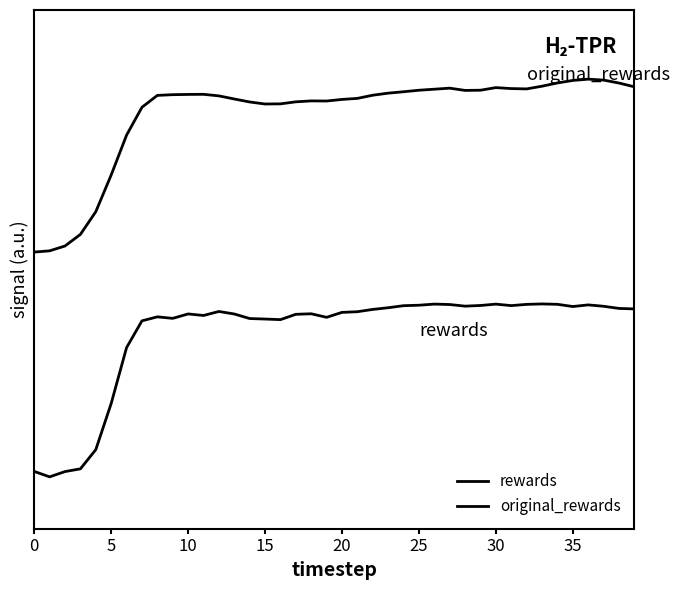

Is this an area chart (filled region under the line)?

No